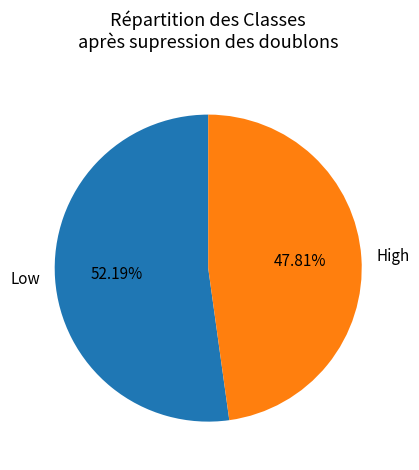

Is Low the majority of the pie?

Yes